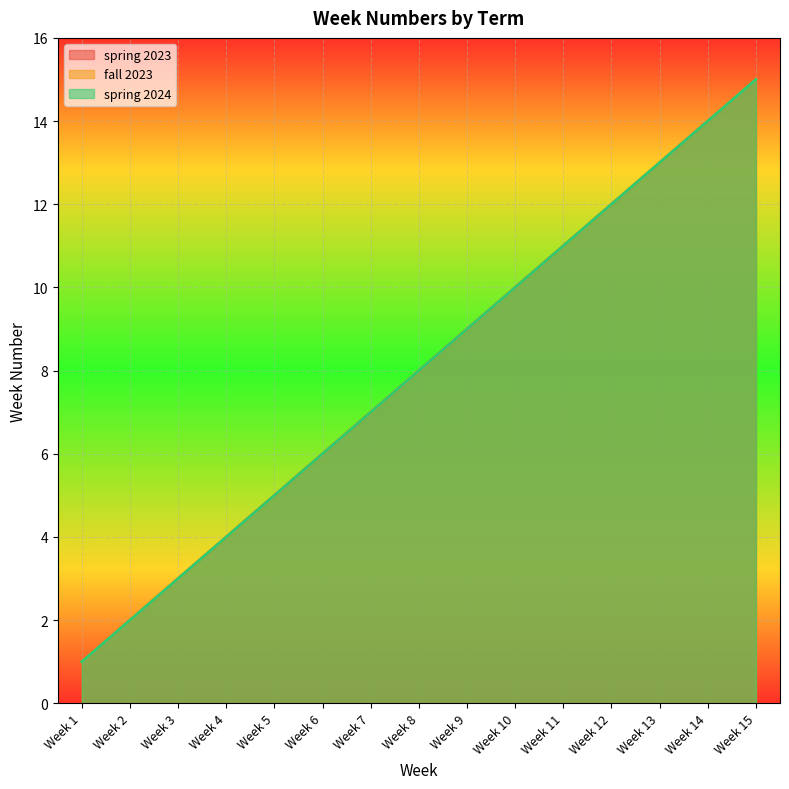

Reading right to left, extract all data points from this chart.

spring 2023: 15	14	13	12	11	10	9	8	7	6	5	4	3	2	1
fall 2023: 15	14	13	12	11	10	9	8	7	6	5	4	3	2	1
spring 2024: 15	14	13	12	11	10	9	8	7	6	5	4	3	2	1